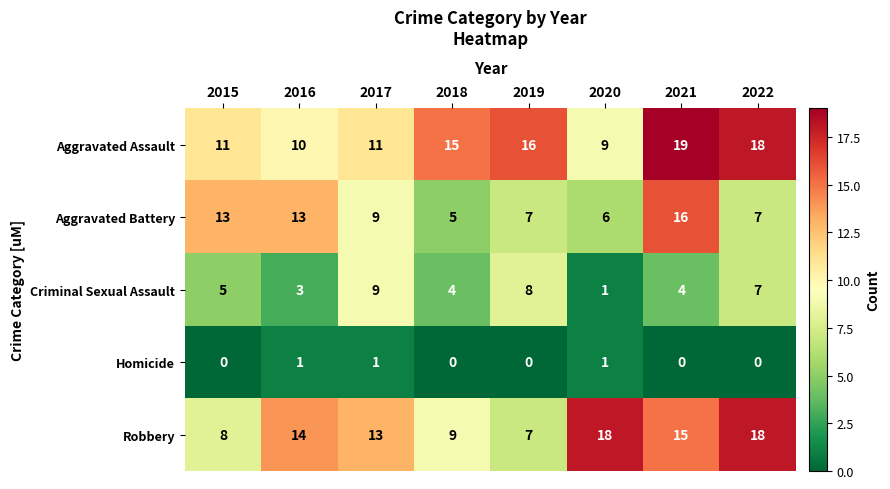

How many Homicide values are between 0 and 1?

8